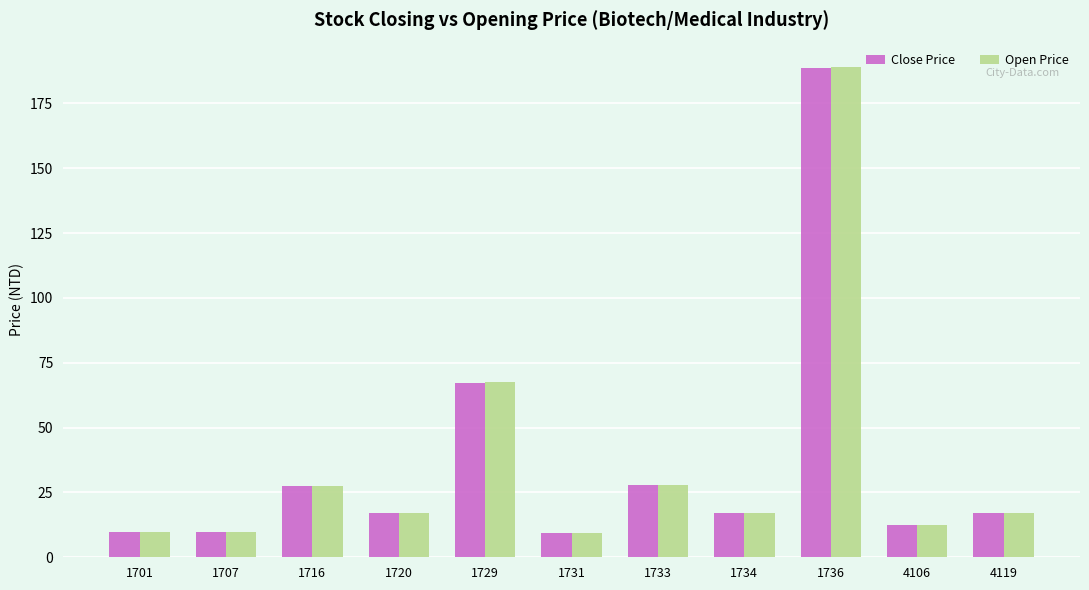

Read the Open Price value at 1731.

9.5